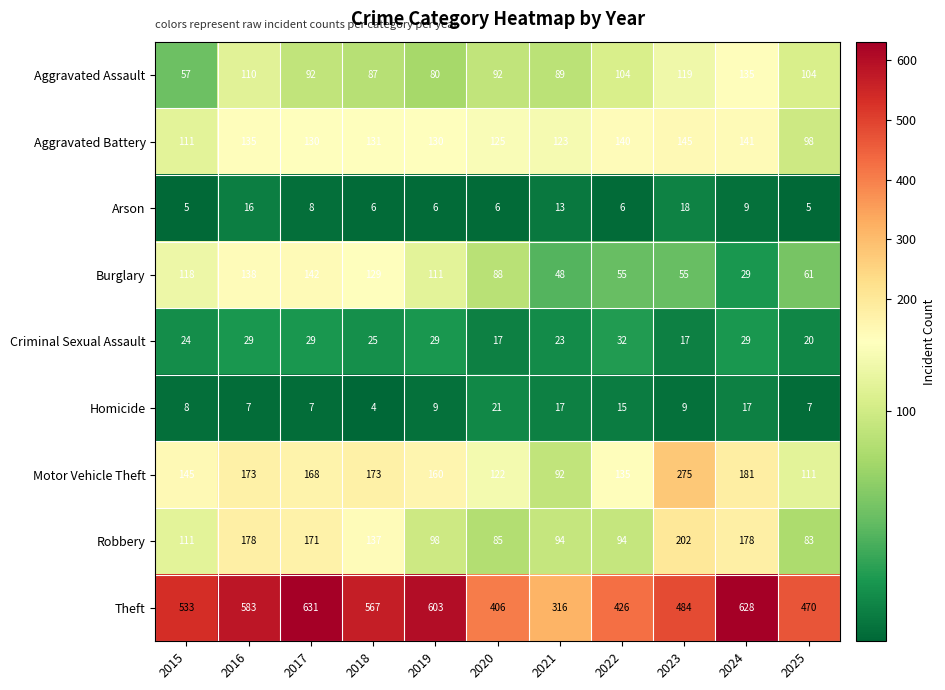

What is the sum of the Theft values at 2021 and 2025?

786